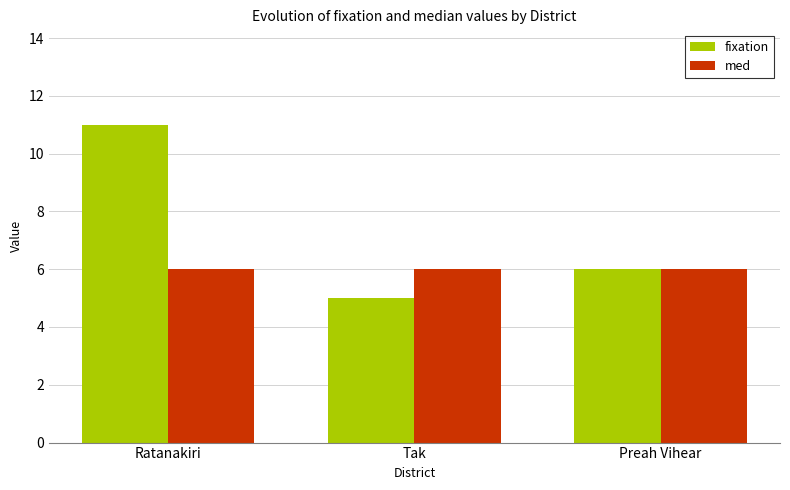

The value of fixation at Ratanakiri is 11. True or false?

True